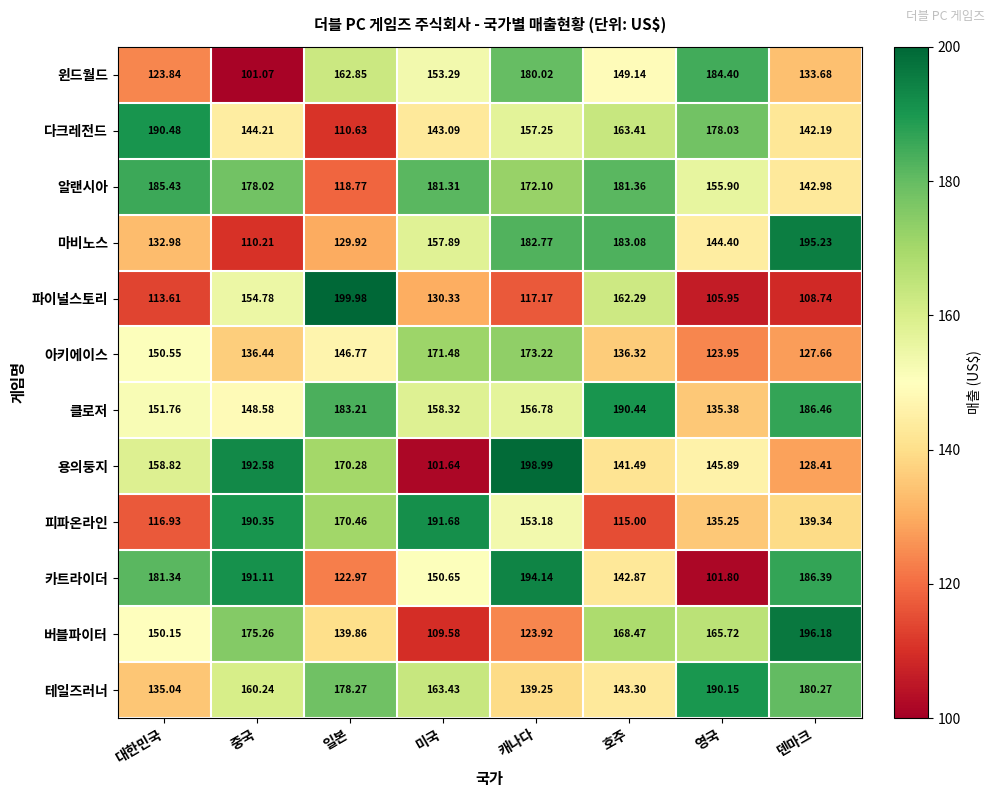

At 영국, list the series in order from largest to smallest.

테일즈러너, 윈드월드, 다크레전드, 버블파이터, 알랜시아, 용의둥지, 마비노스, 클로저, 피파온라인, 아키에이스, 파이널스토리, 카트라이더